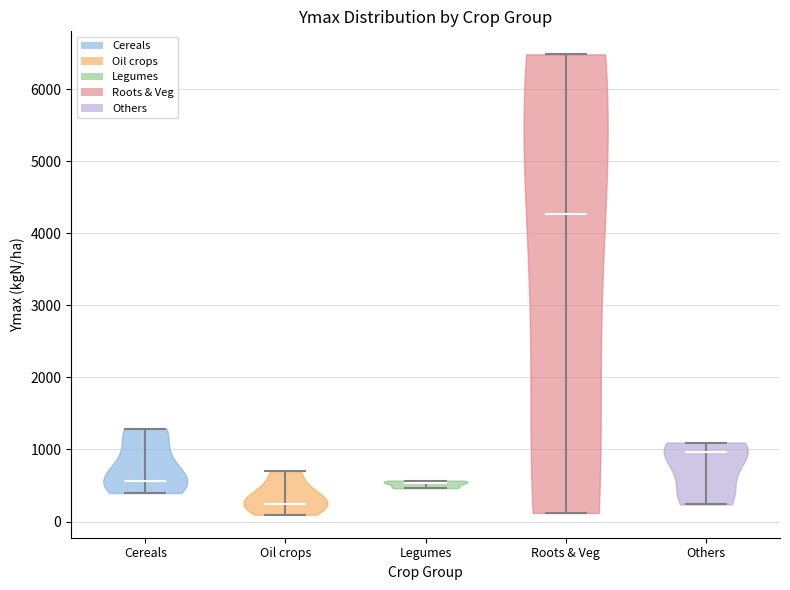

Where does the median line of the violin for Others sit on the y-axis? The values are not printed on the chart, so give them approximately, as read against the axis.

1000